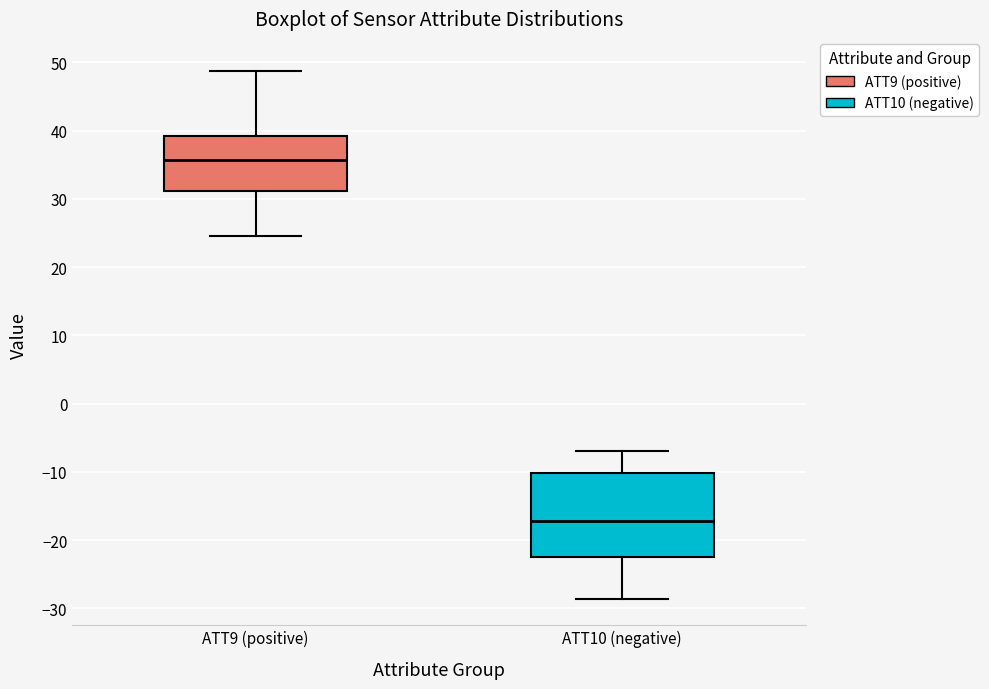

Which box's median line is the highest?

ATT9 (positive)